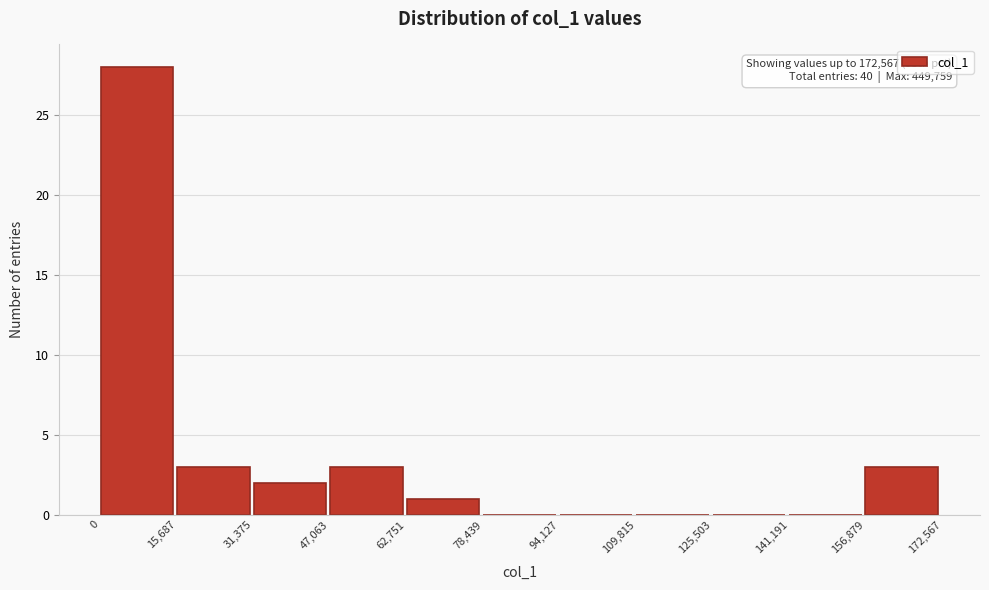

Which range on the x-axis has the tallest bar?

0 to 15,687